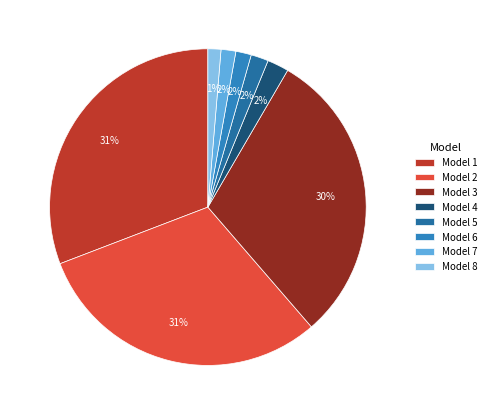

Count the number of slices in the pie.

8